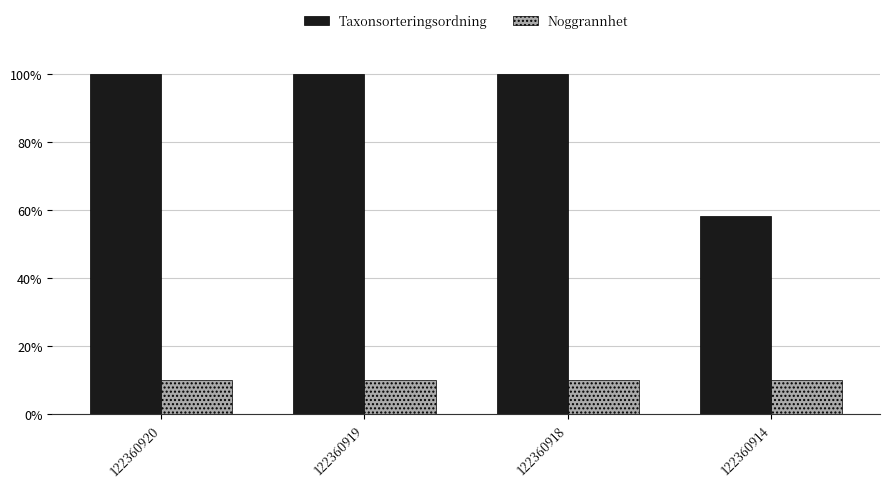

What is the value of the Noggrannhet bar at the 4th from the left?

10.0